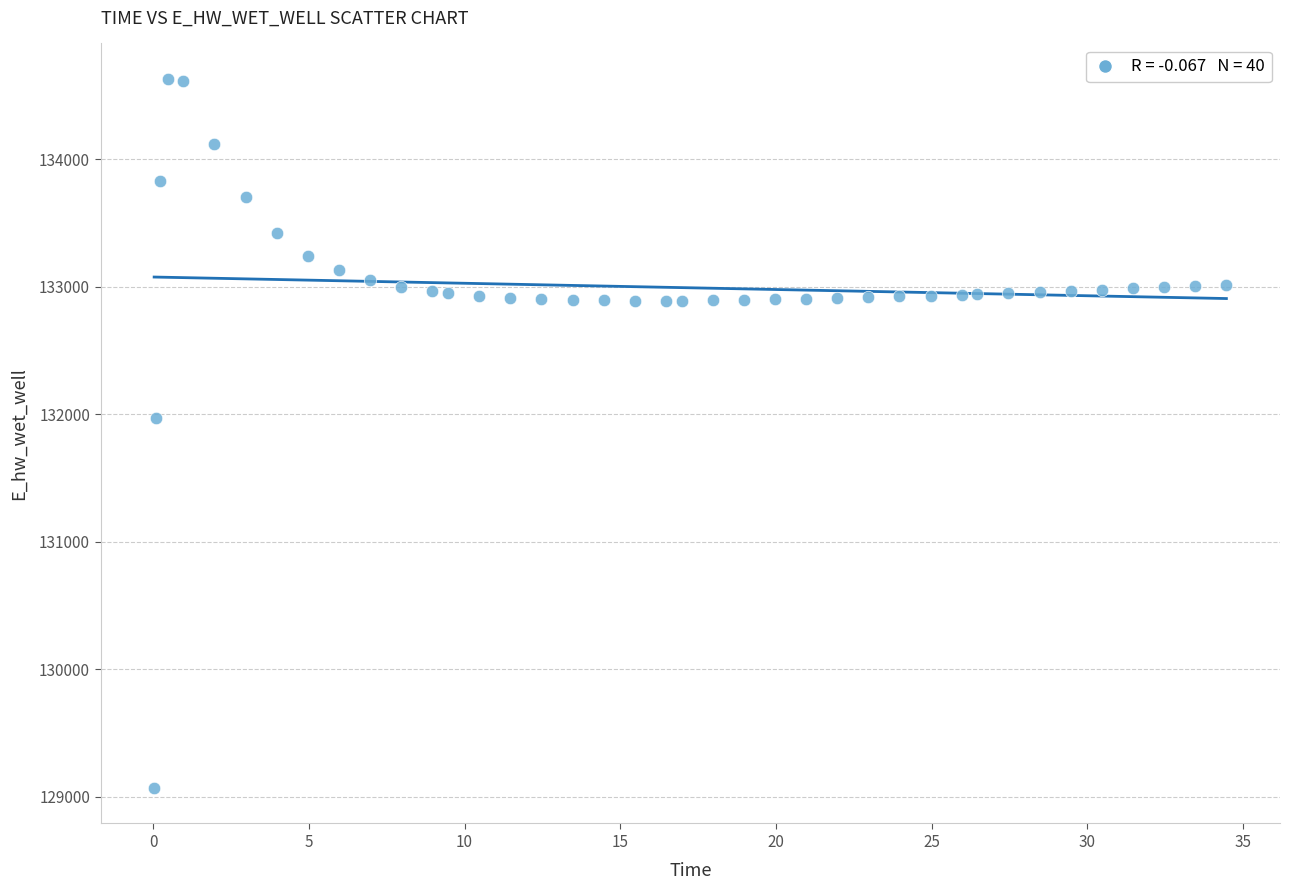

What Y value in the scatter plot is closest to 131849?

131970.0